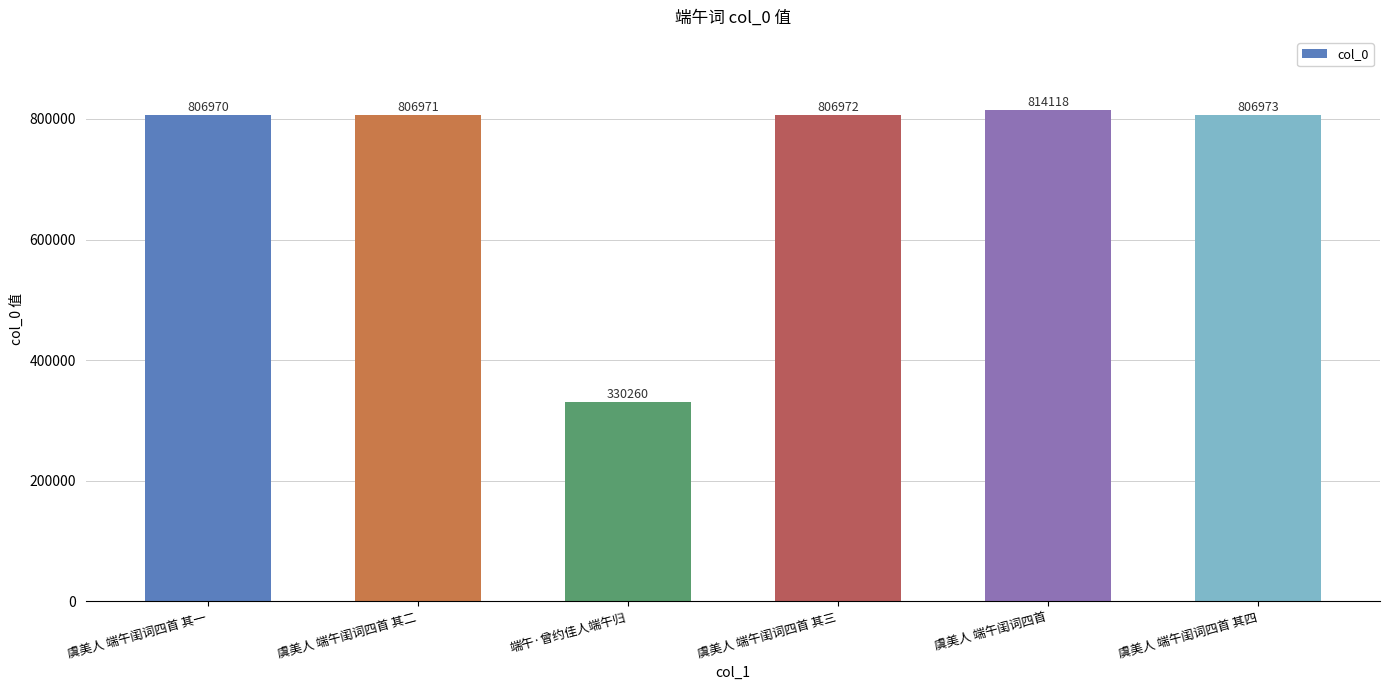

What is the approximate value at 虞美人 端午闺词四首 其三, to the nearest 100?

807000